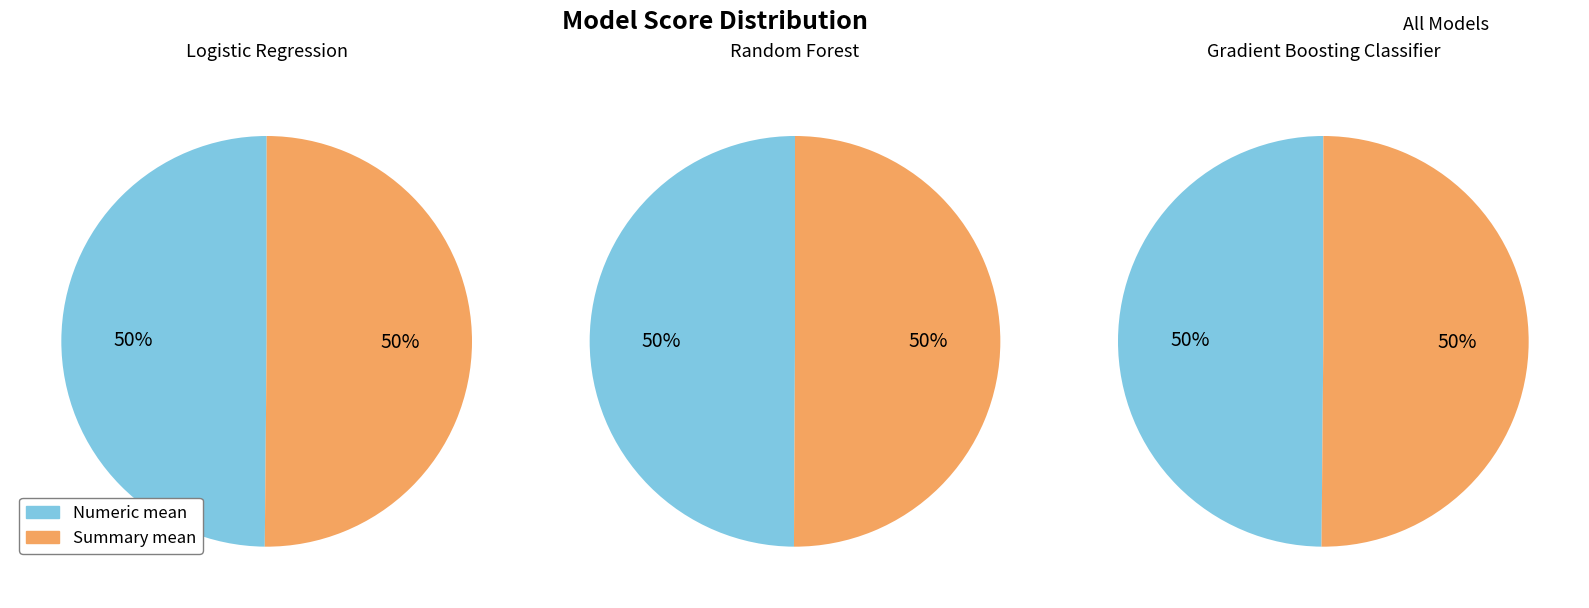

Does micro account for over 50% of the chart?

No